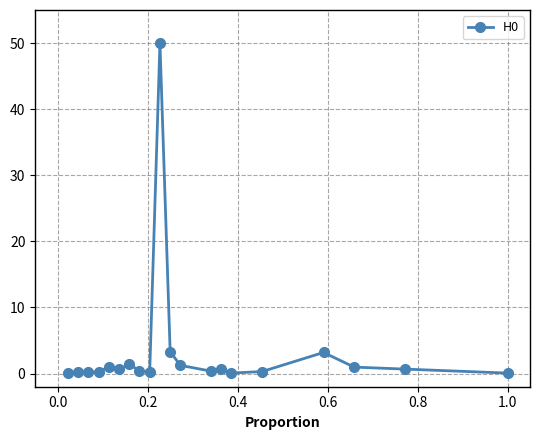

What is the greatest value displayed?

50.0